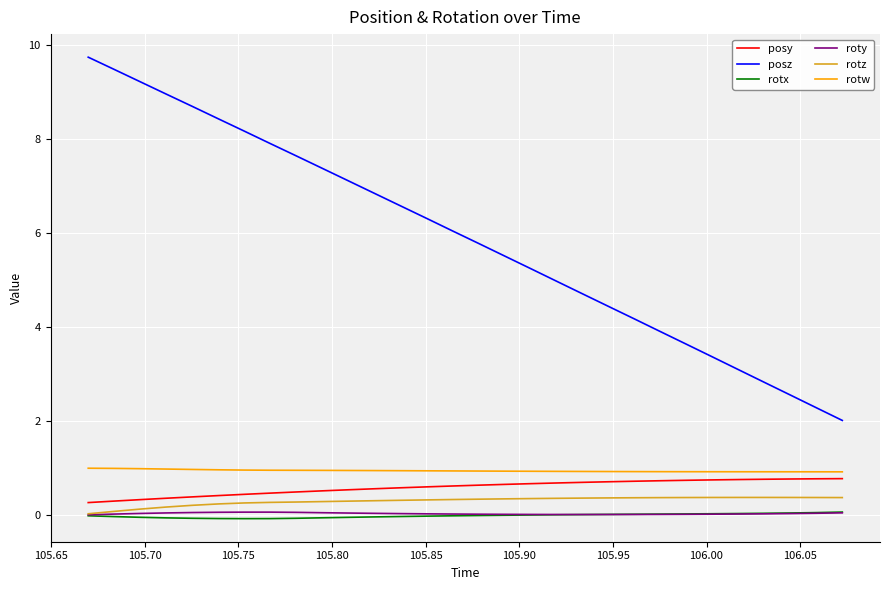

Which series has the largest total across all categories?

posz